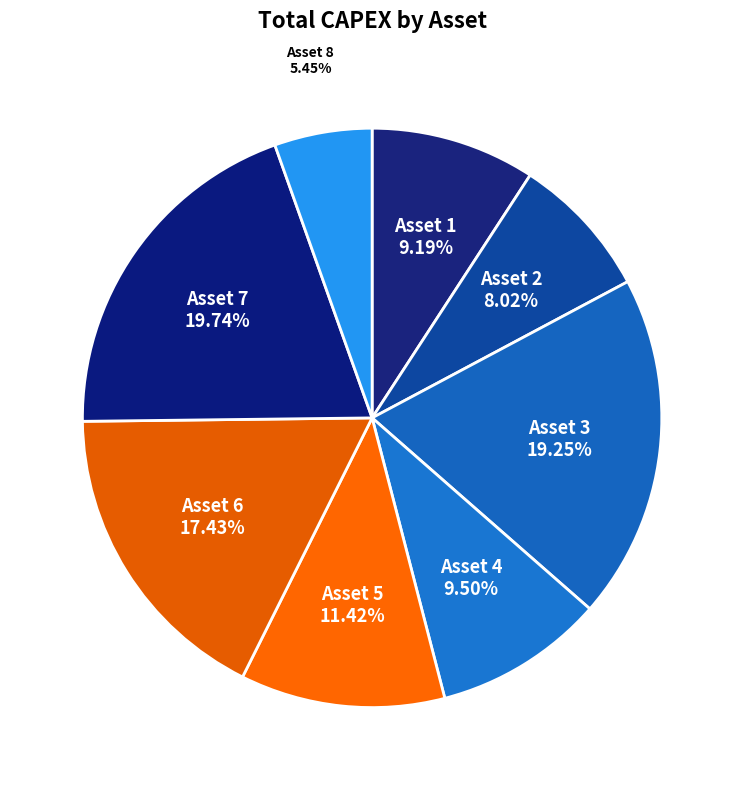

Does any single category account for the majority?

No